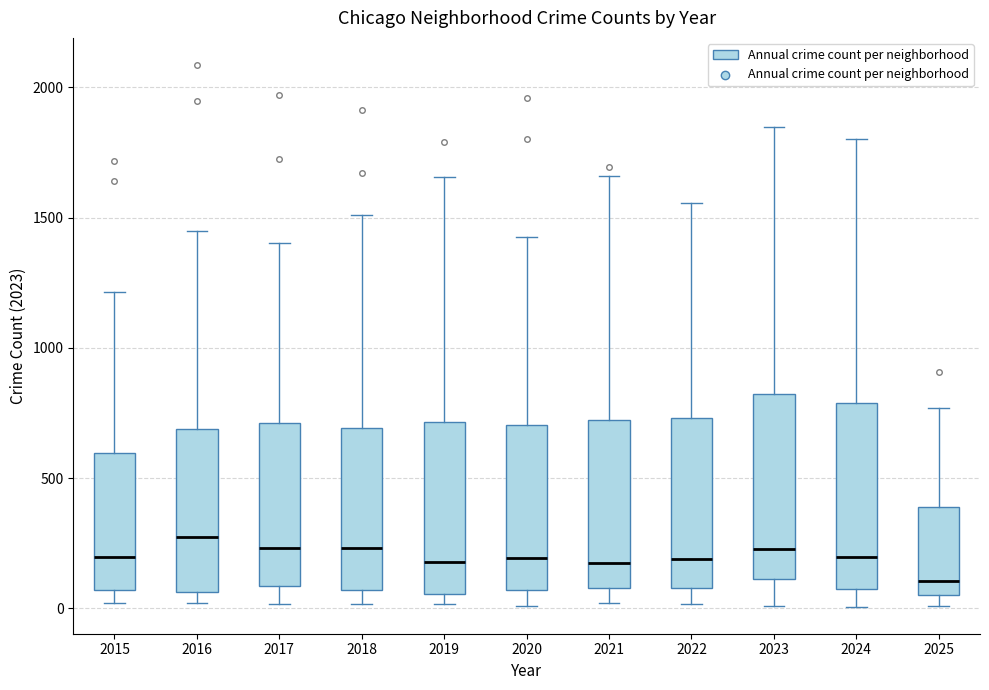

Where is the lower edge of the box at x = 2019 on the y-axis? The values are not printed on the chart, so give them approximately, as read against the axis.

50